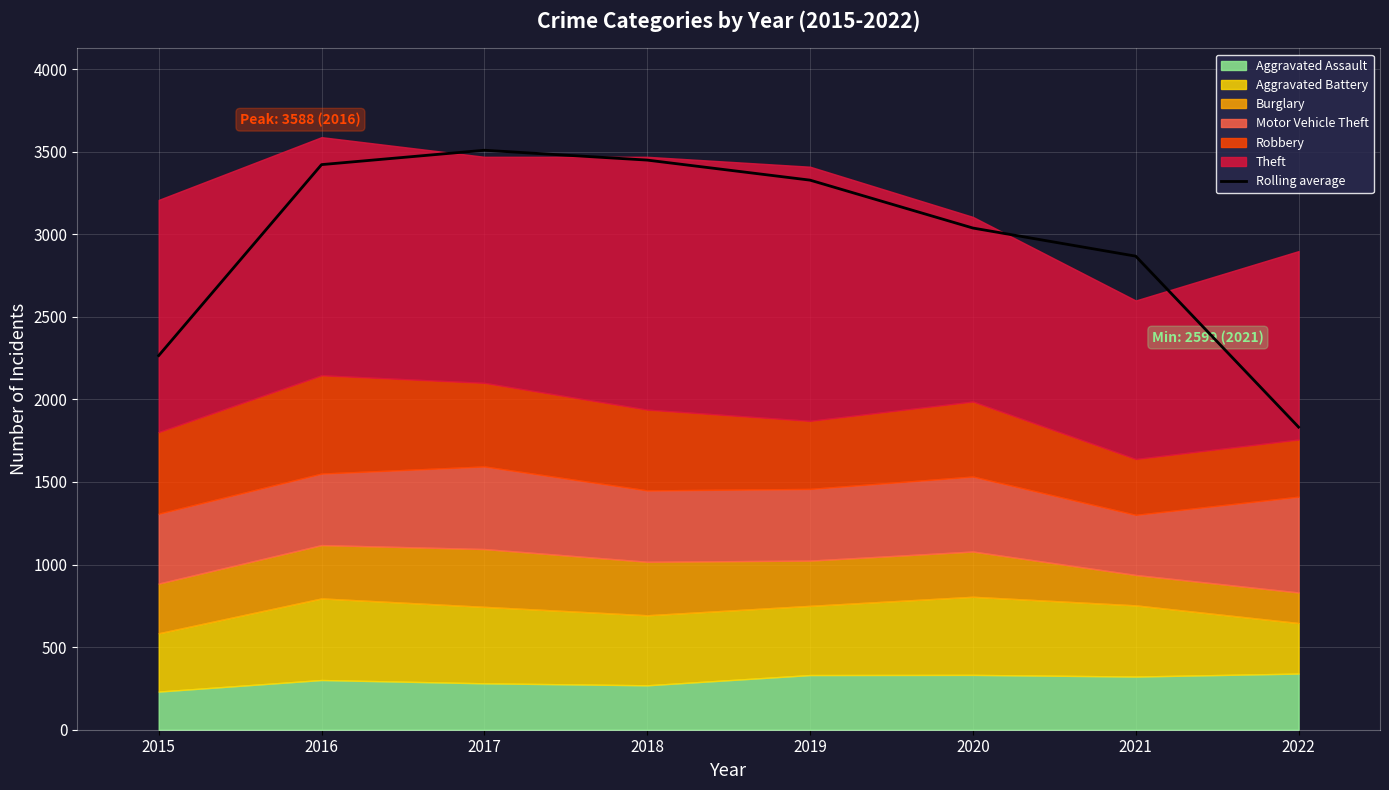

What is the maximum value shown in the chart?

3508.7